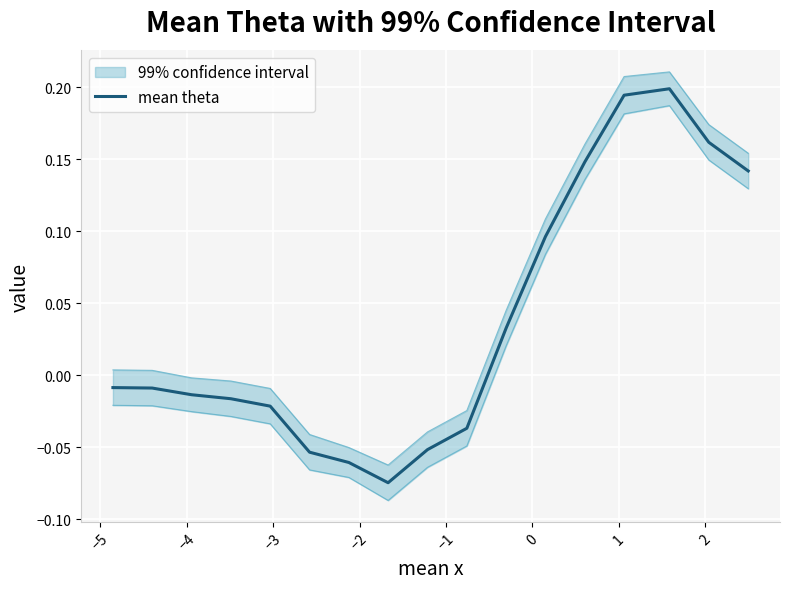

Reading left to right, extract all data points from this chart.

-0.0	-0.0	-0.0	-0.0	-0.0	-0.1	-0.1	-0.1	-0.1	-0.0	0.0	0.1	0.1	0.2	0.2	0.2	0.1